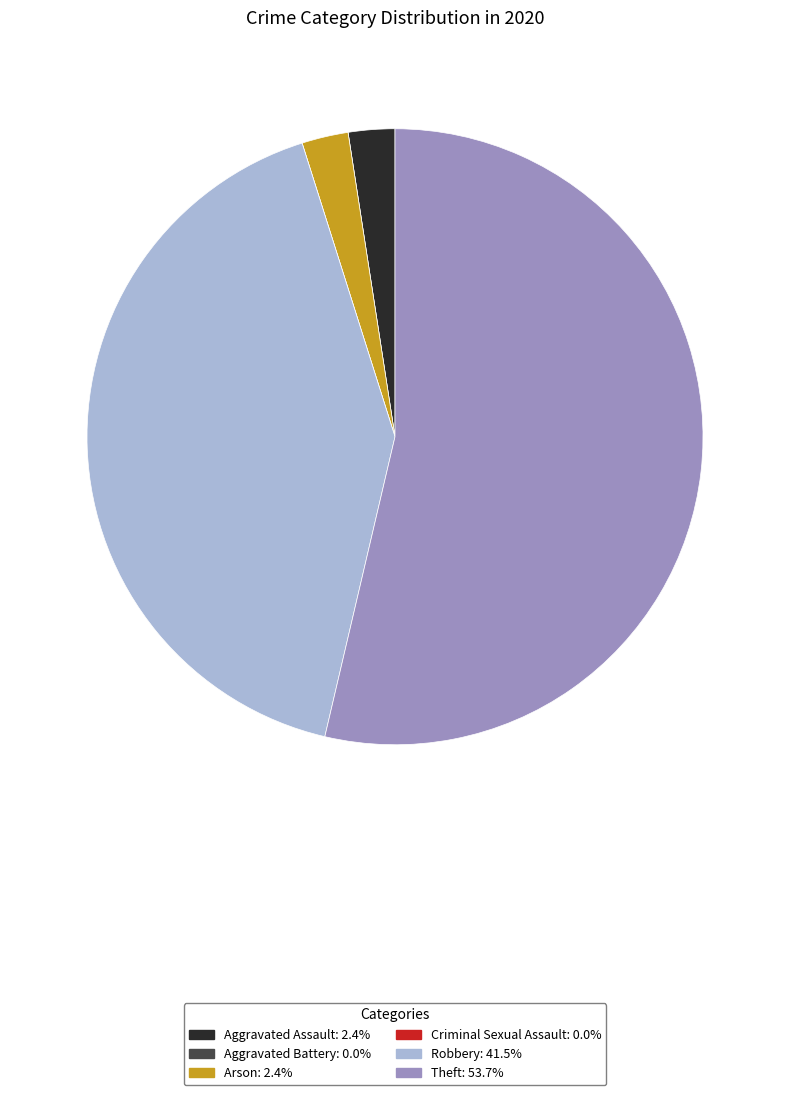

What is the largest slice in the pie chart?

Theft